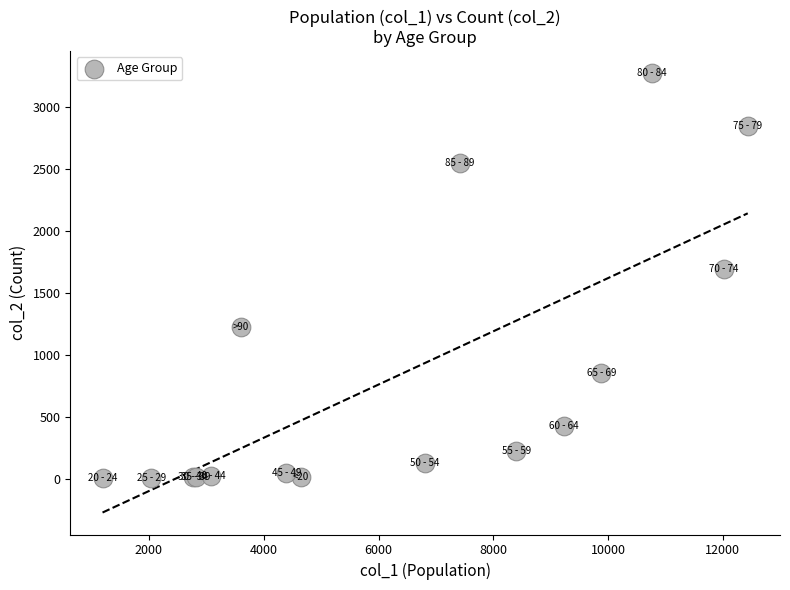

What Y value in the scatter plot is closest to 1638?

1690